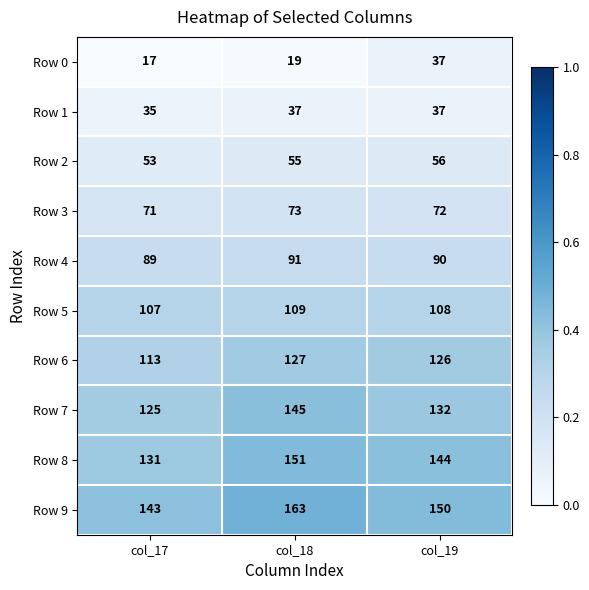

At which label is Row 8 closest to 141?

col_19